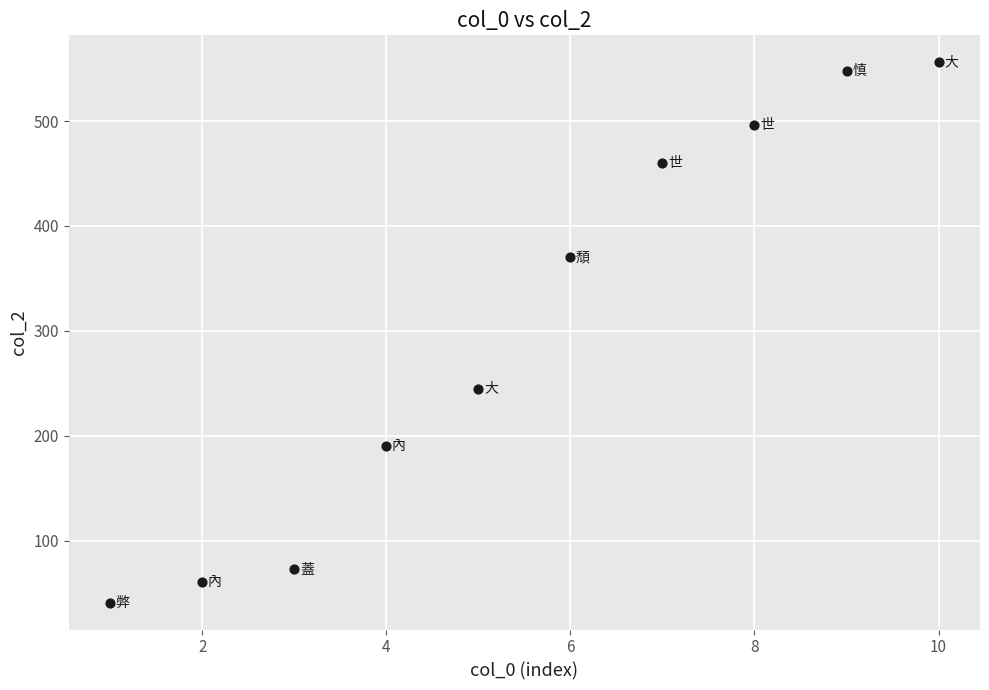

What Y value in the scatter plot is closest to 298?

245